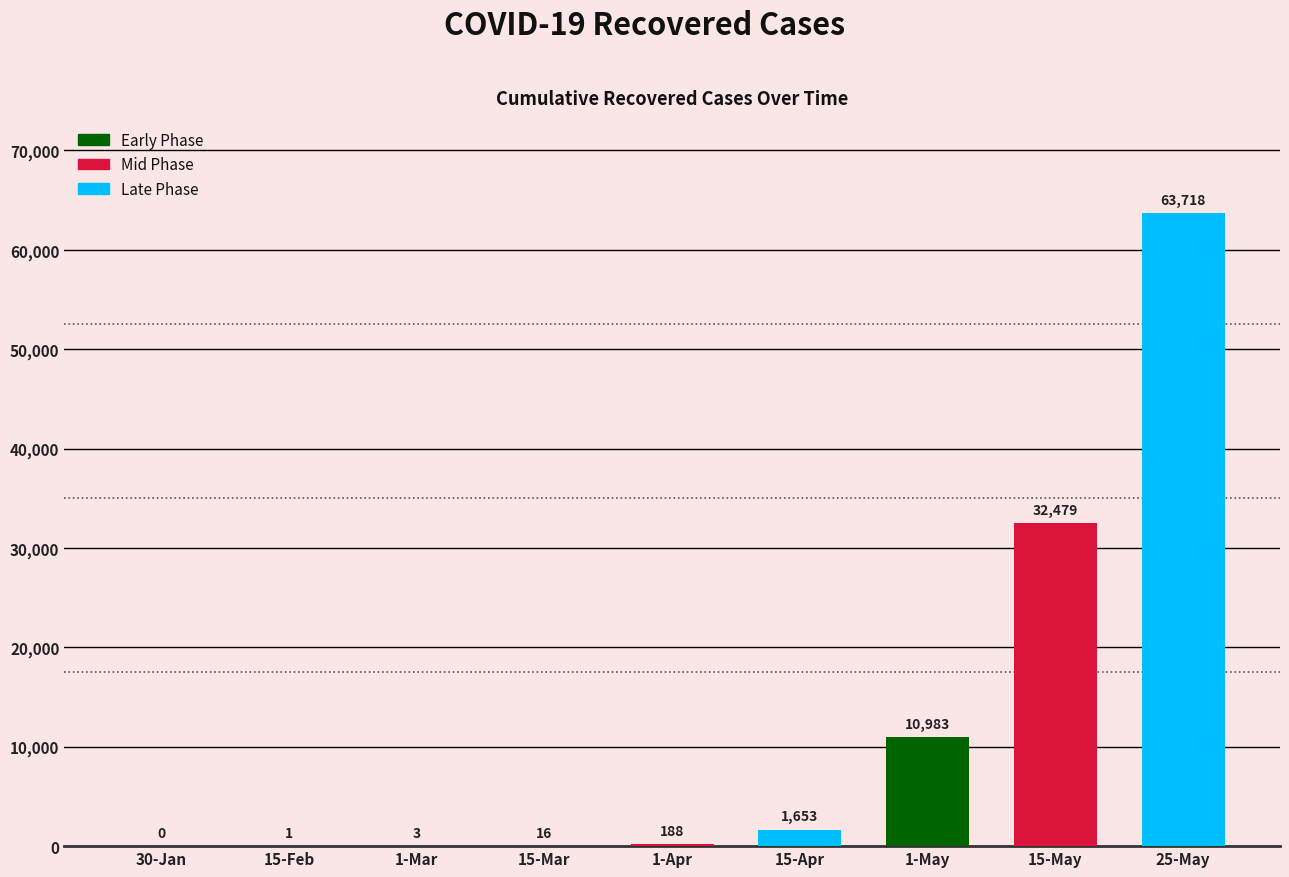

The value at 30-Jan is 41847. True or false?

False